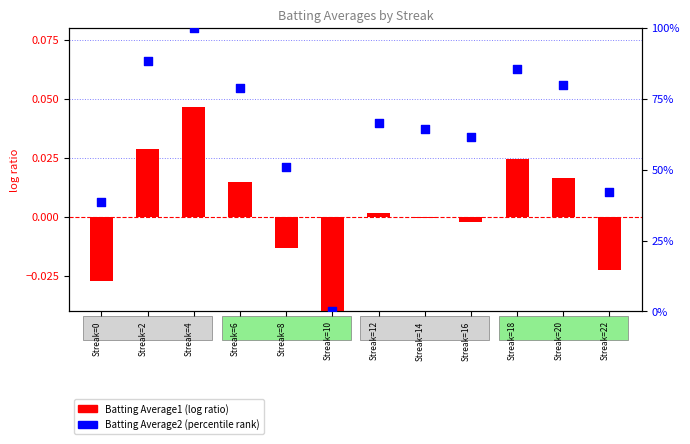

What are all the series names shown in the legend?

Batting Average1 (log ratio), Batting Average2 (percentile rank)